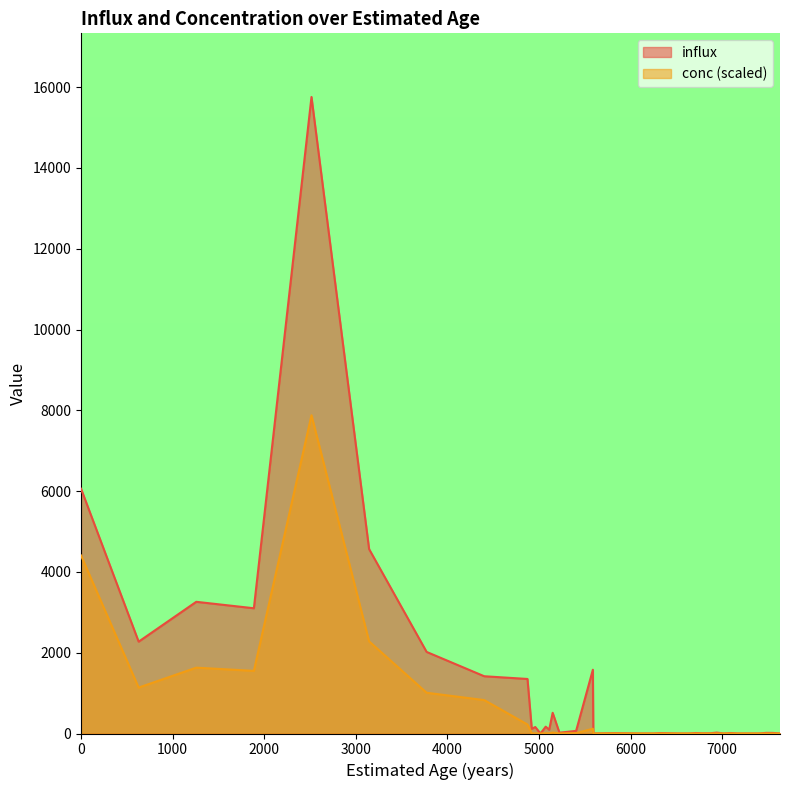

How many categories are shown in the chart?

40